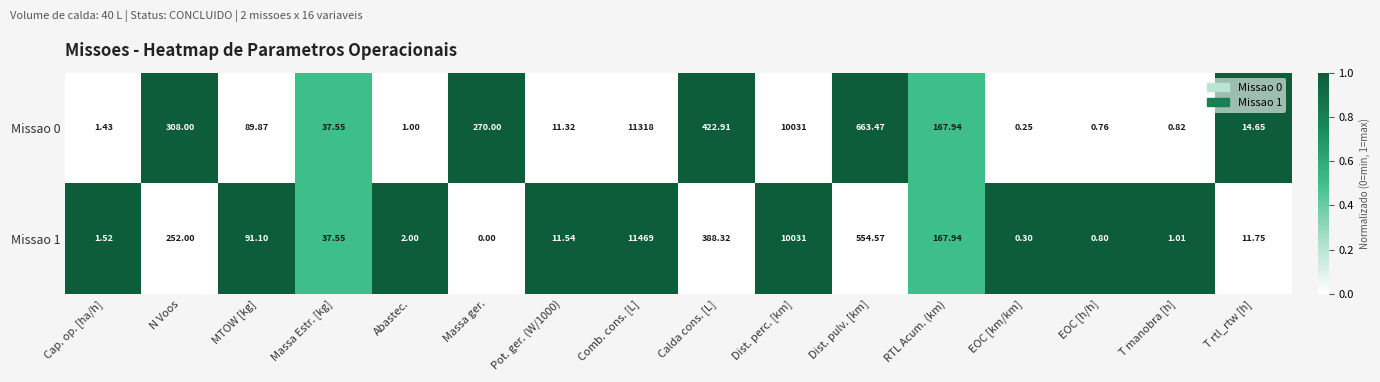

At which category does the chart reach its peak across all series?

Comb. cons. [L]